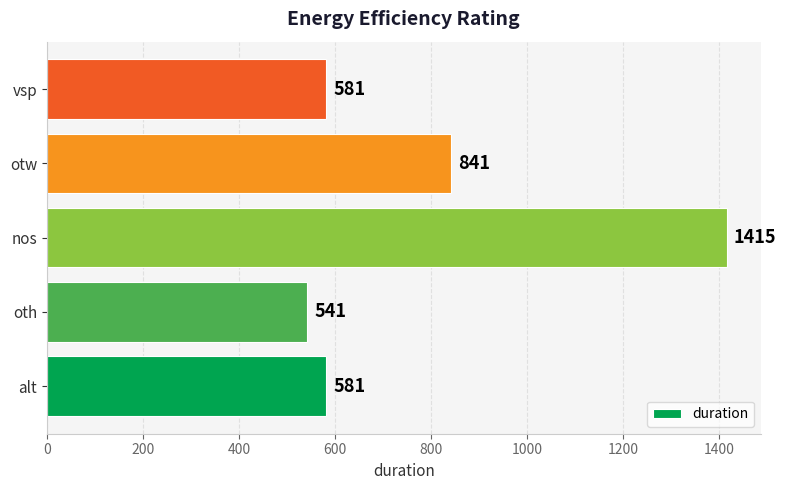

The chart shows a value of 541 at oth. True or false?

True